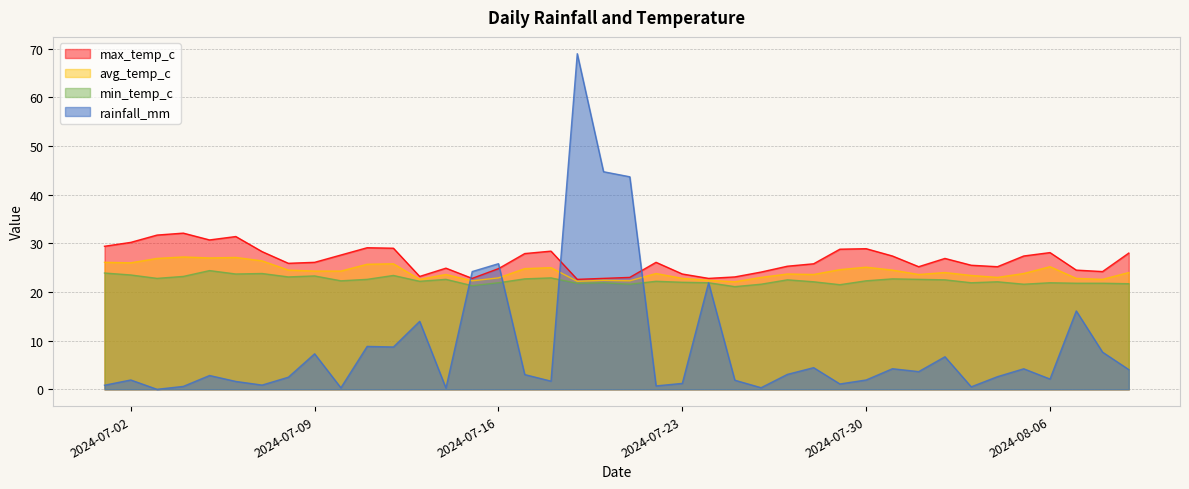

After their last crossing, which series has the higher values: rainfall_mm or avg_temp_c?

avg_temp_c